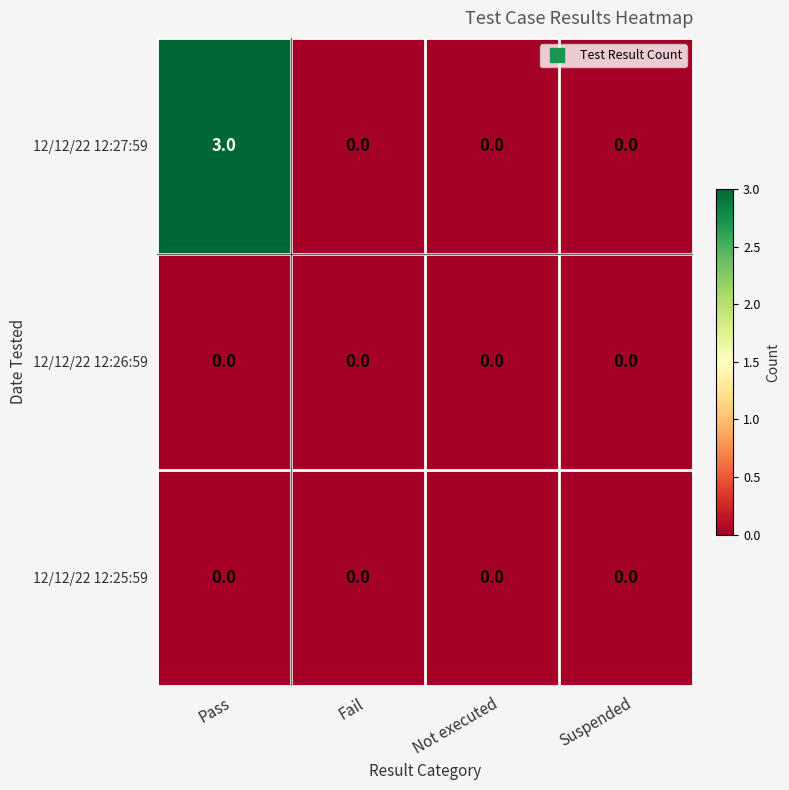

What is the difference between the maximum and minimum values in the 12/12/22 12:27:59 series?

3